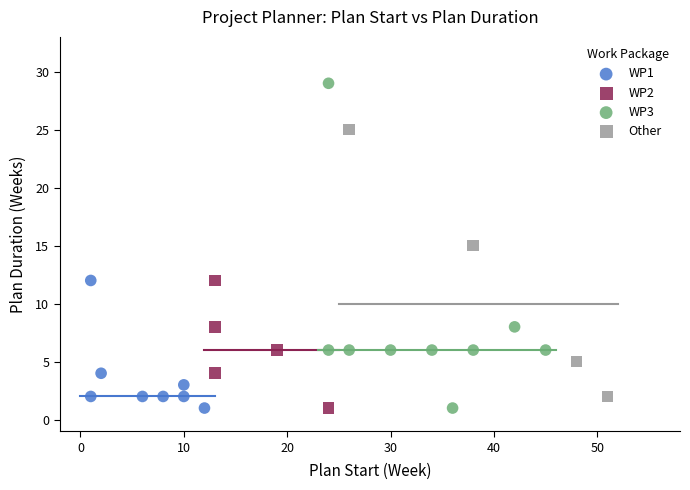

Which series reaches the maximum Y coordinate?

WP3